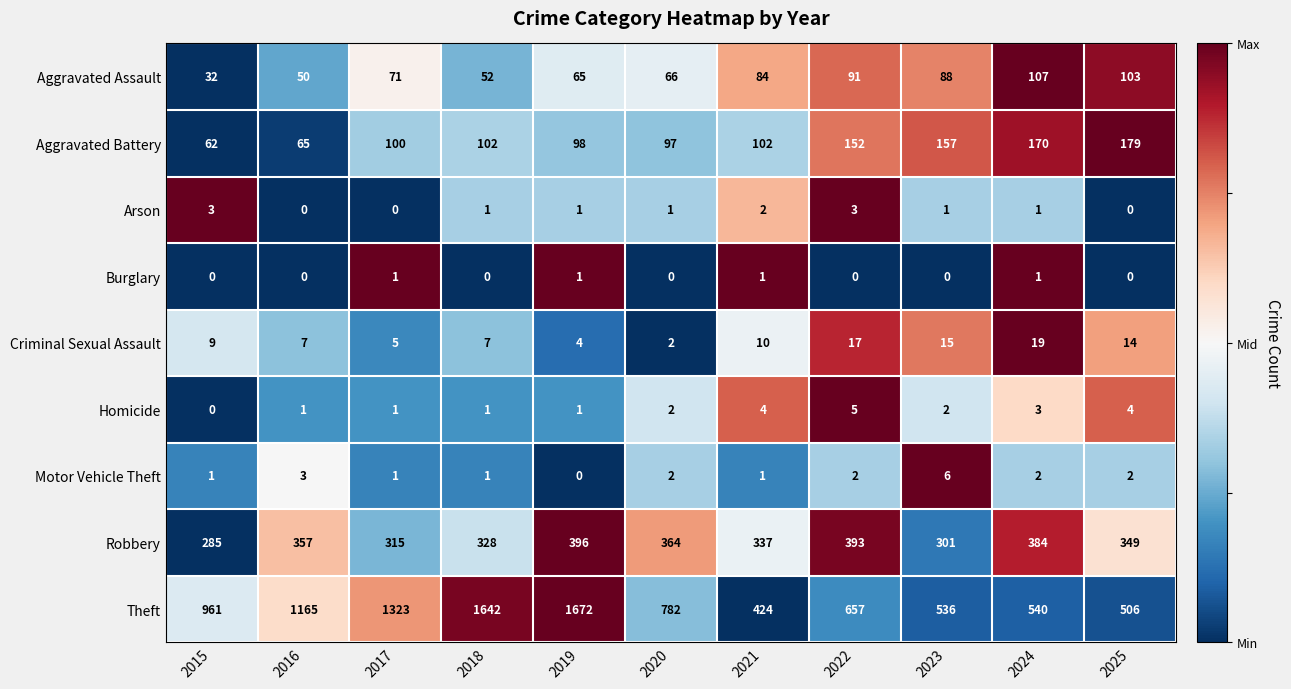

What is the difference between the second highest and second lowest values in the Homicide series?

3